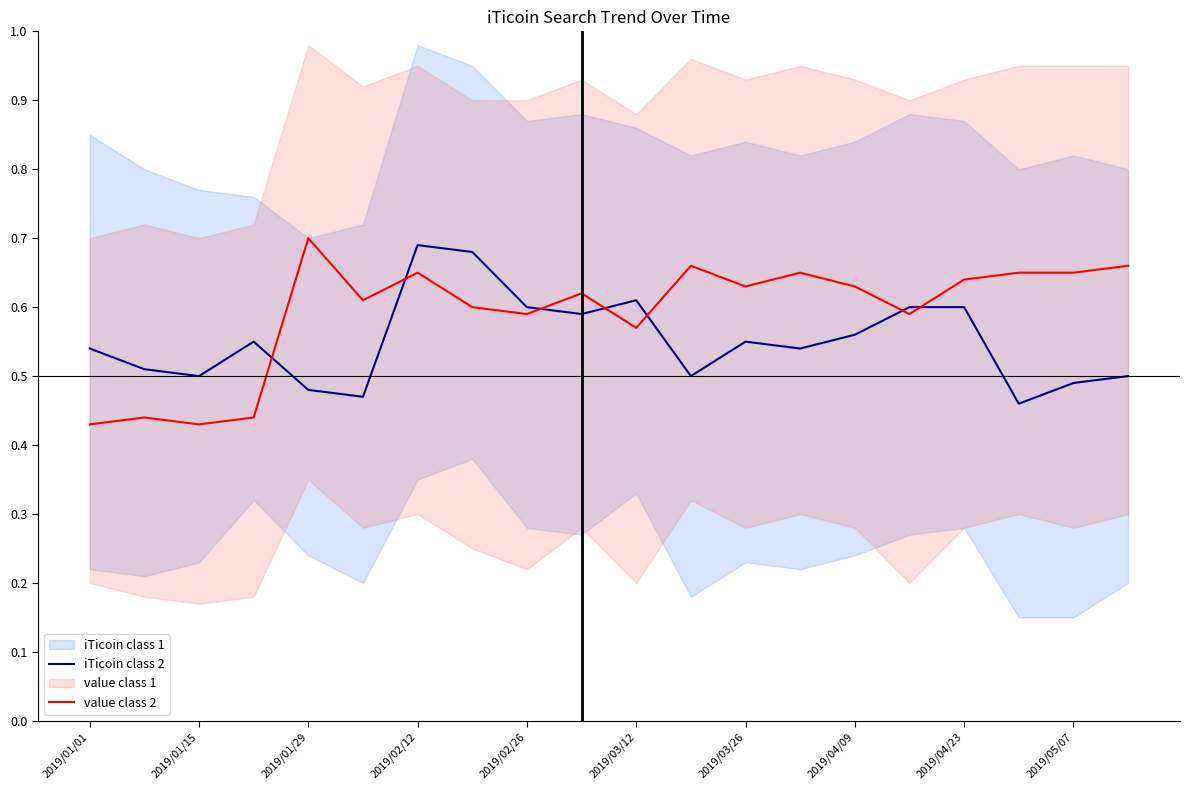

Is it true that iTicoin class 2 equals 0.3 at 2019/01/15?

False